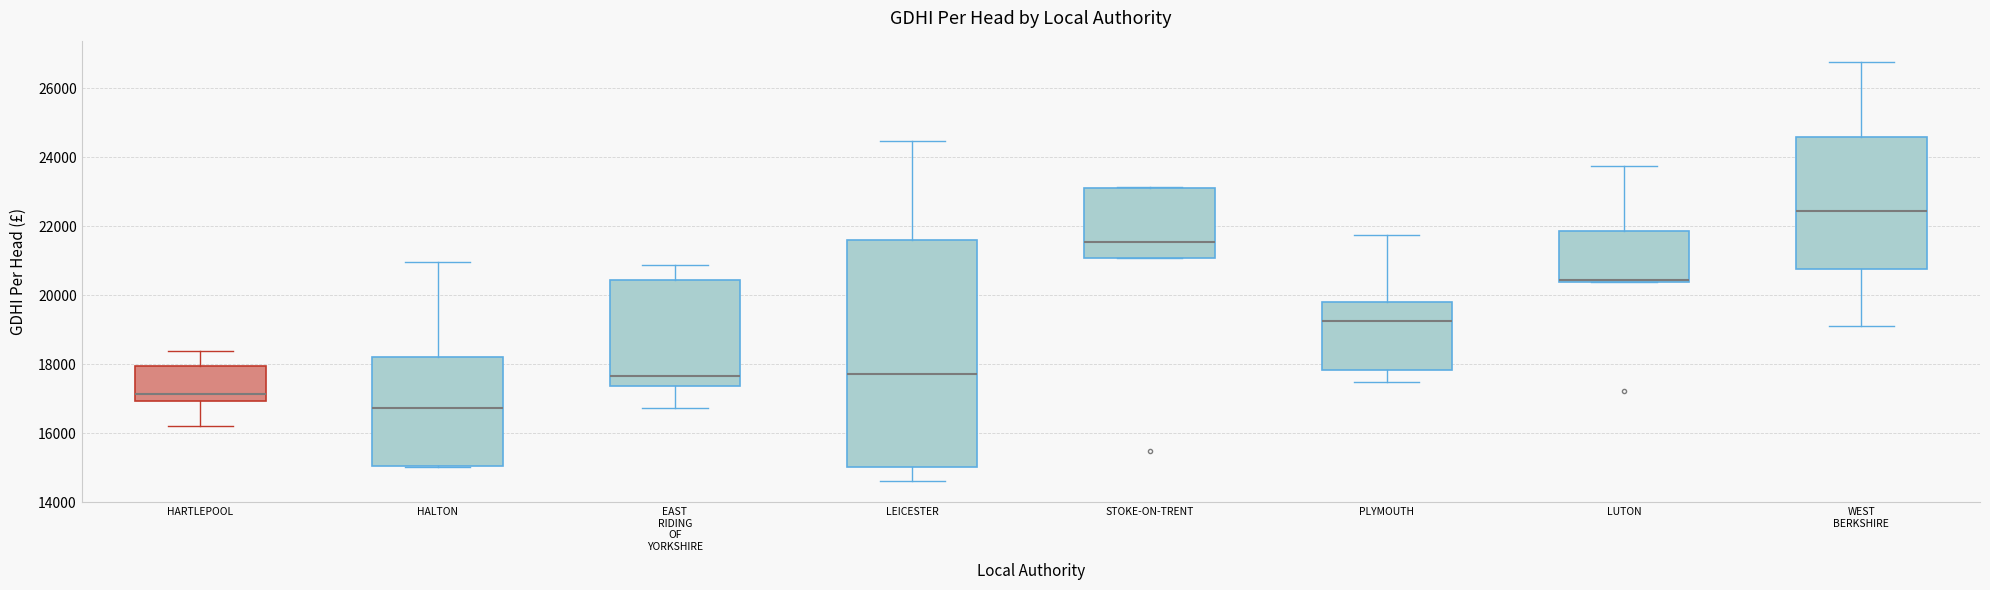

Which box's median line is the lowest?

HALTON